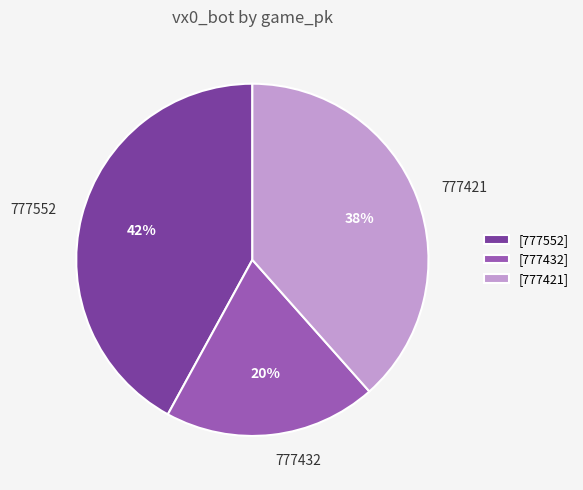

Which has a higher value, 777552 or 777432?

777552